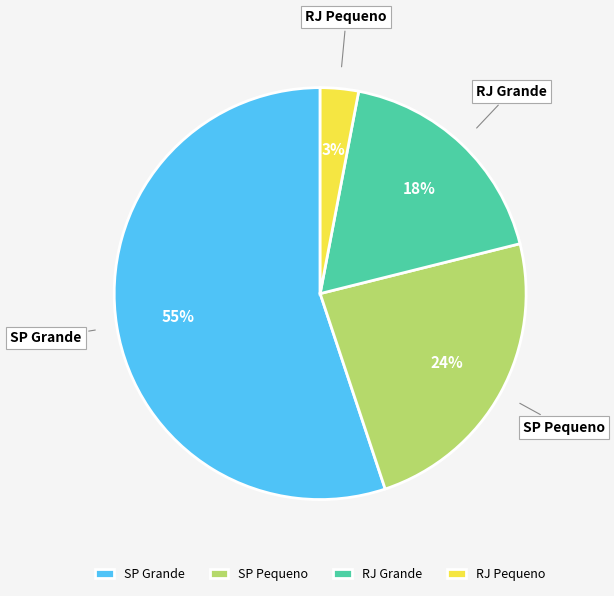

Approximately how many times larger is the value at SP Pequeno compared to RJ Grande?

1.3